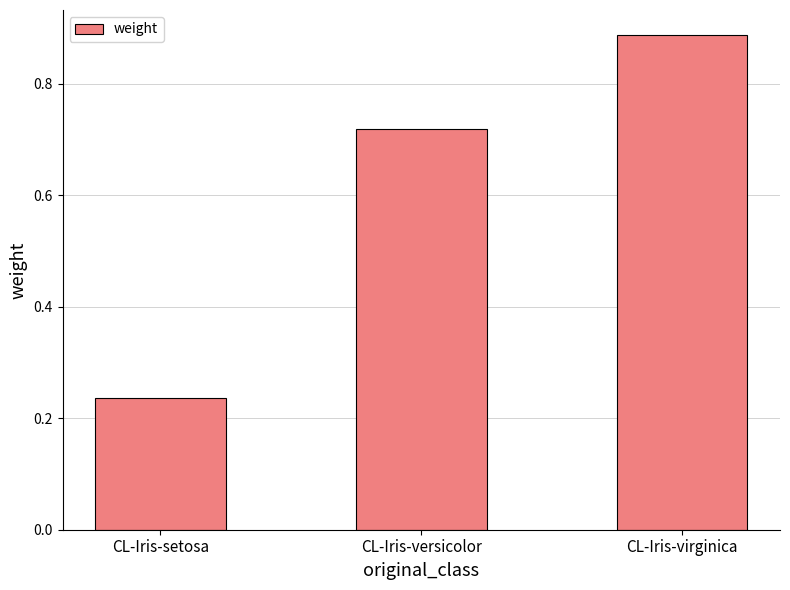

Which category has the highest value across all series?

CL-Iris-virginica